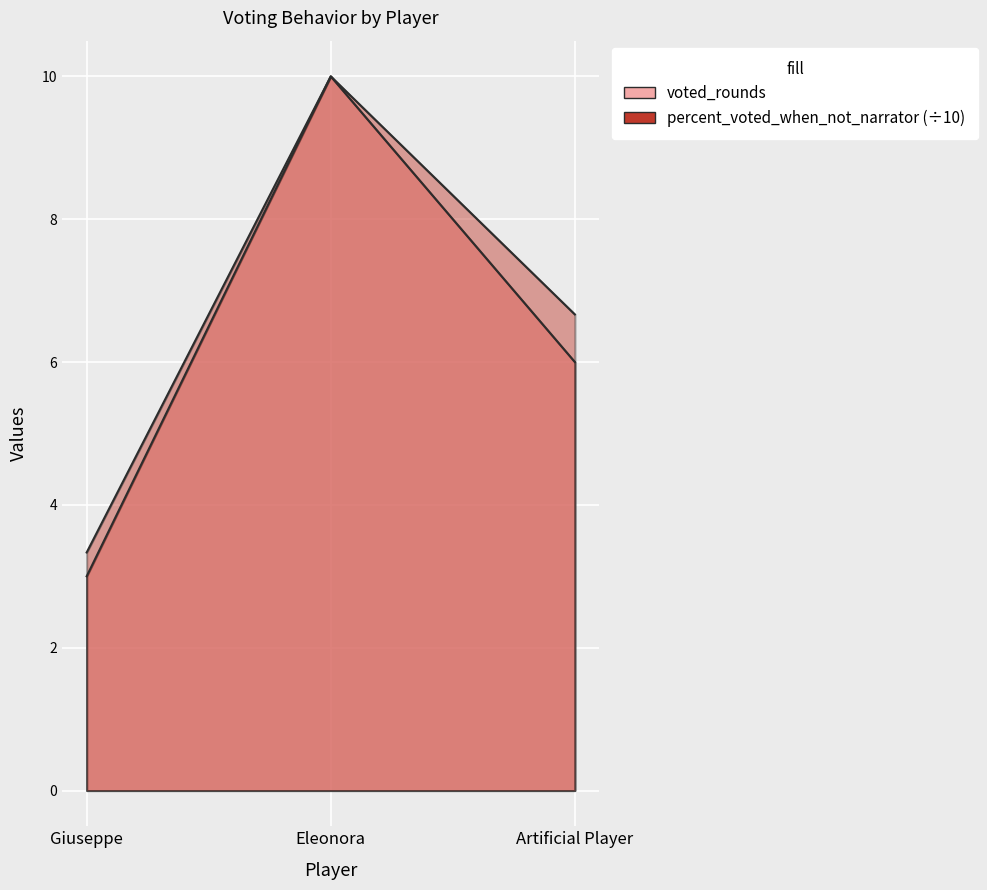

What is the difference between the maximum and second lowest values in the percent_voted_when_not_narrator series?

3.3